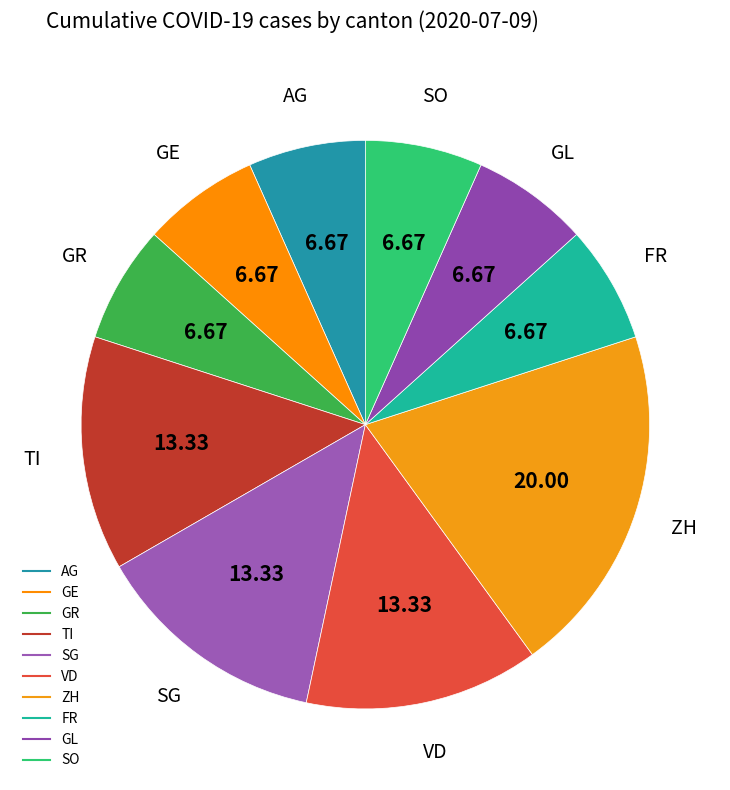

How many segments does this pie chart have?

10